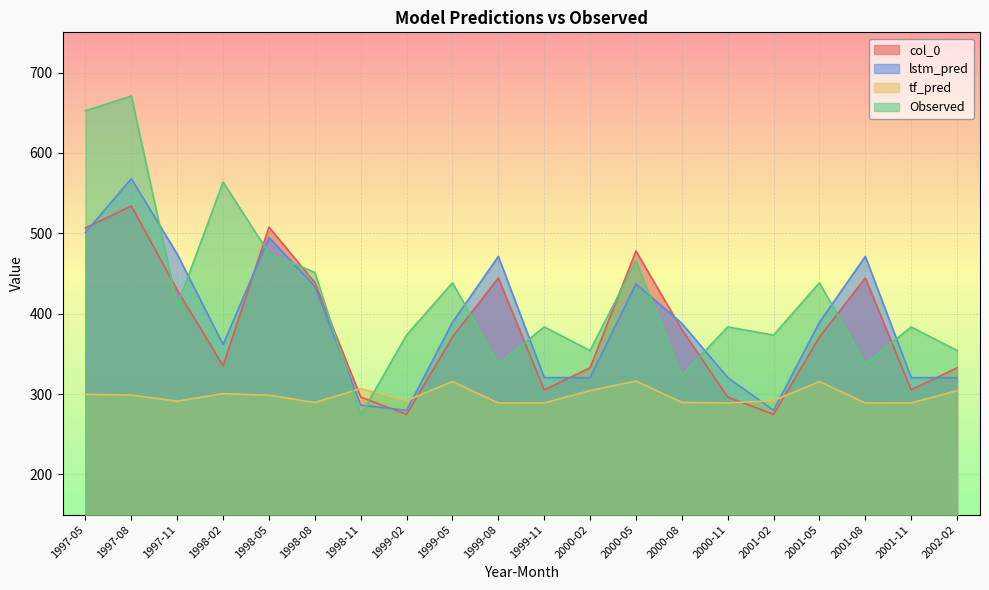

Reading left to right, extract all data points from this chart.

col_0: 506.6	534.0	429.4	335.1	507.7	438.7	296.2	274.6	370.9	444.4	305.1	332.6	477.9	380.2	296.2	274.6	370.9	444.4	305.1	332.6
lstm_pred: 501.0	568.0	474.1	361.6	494.7	434.0	286.1	279.7	389.1	471.2	320.5	320.2	437.1	387.9	320.5	279.7	389.1	471.2	320.5	320.2
tf_pred: 299.7	298.6	291.1	300.5	298.5	289.4	306.8	291.7	315.5	288.8	288.9	304.2	316.1	289.6	288.9	291.7	315.5	288.8	288.9	304.2
Observed: 652.5	670.7	409.7	563.7	475.1	451.3	273.9	373.3	438.4	337.3	383.4	354.2	465.4	323.1	383.4	373.3	438.4	337.3	383.4	354.2